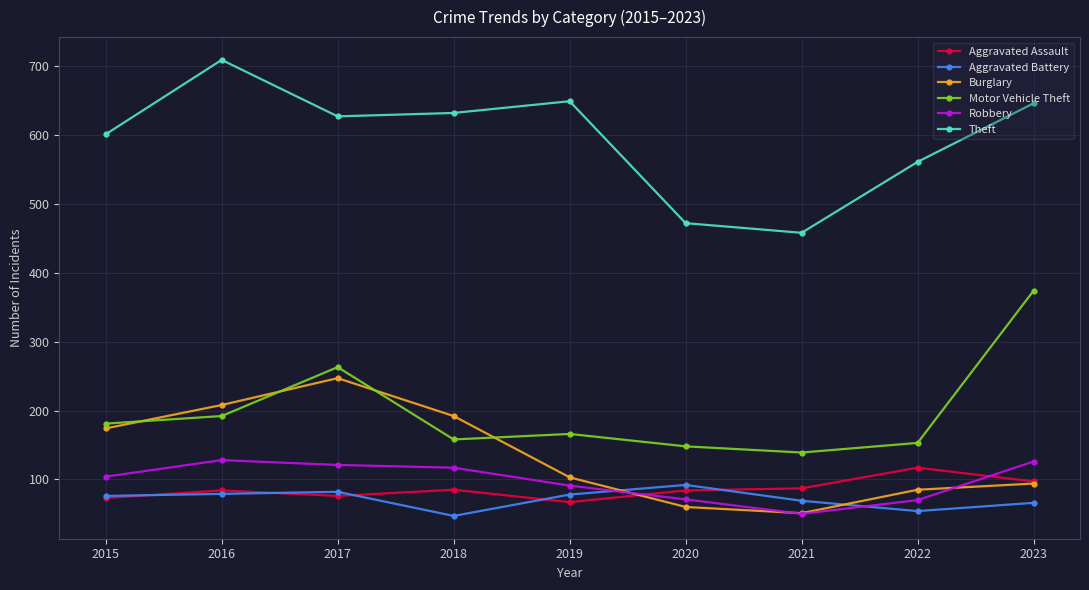

True or false: Aggravated Battery and Theft intersect in this chart.

False